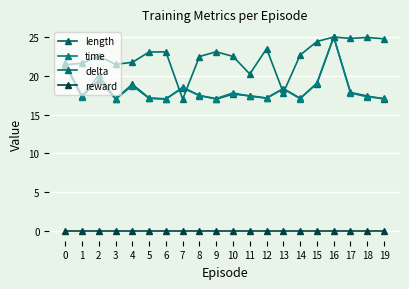

True or false: time and length cross at least once.

True